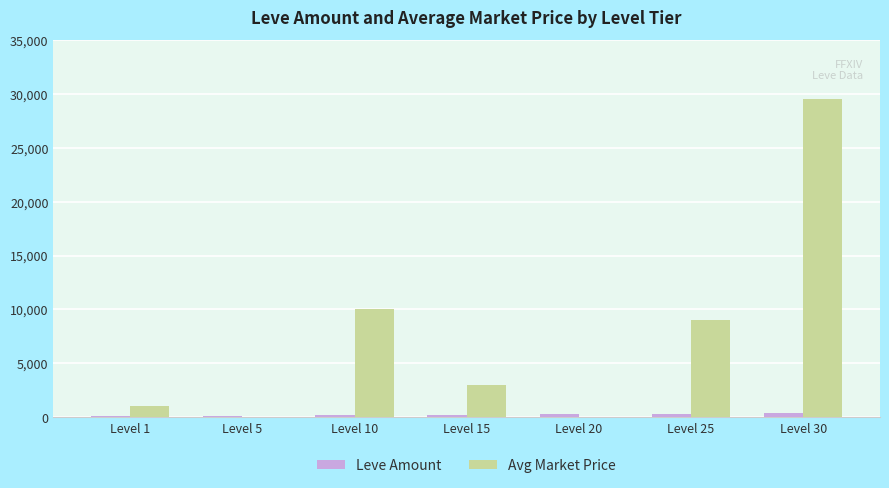

What is the maximum value shown in the chart?

29500